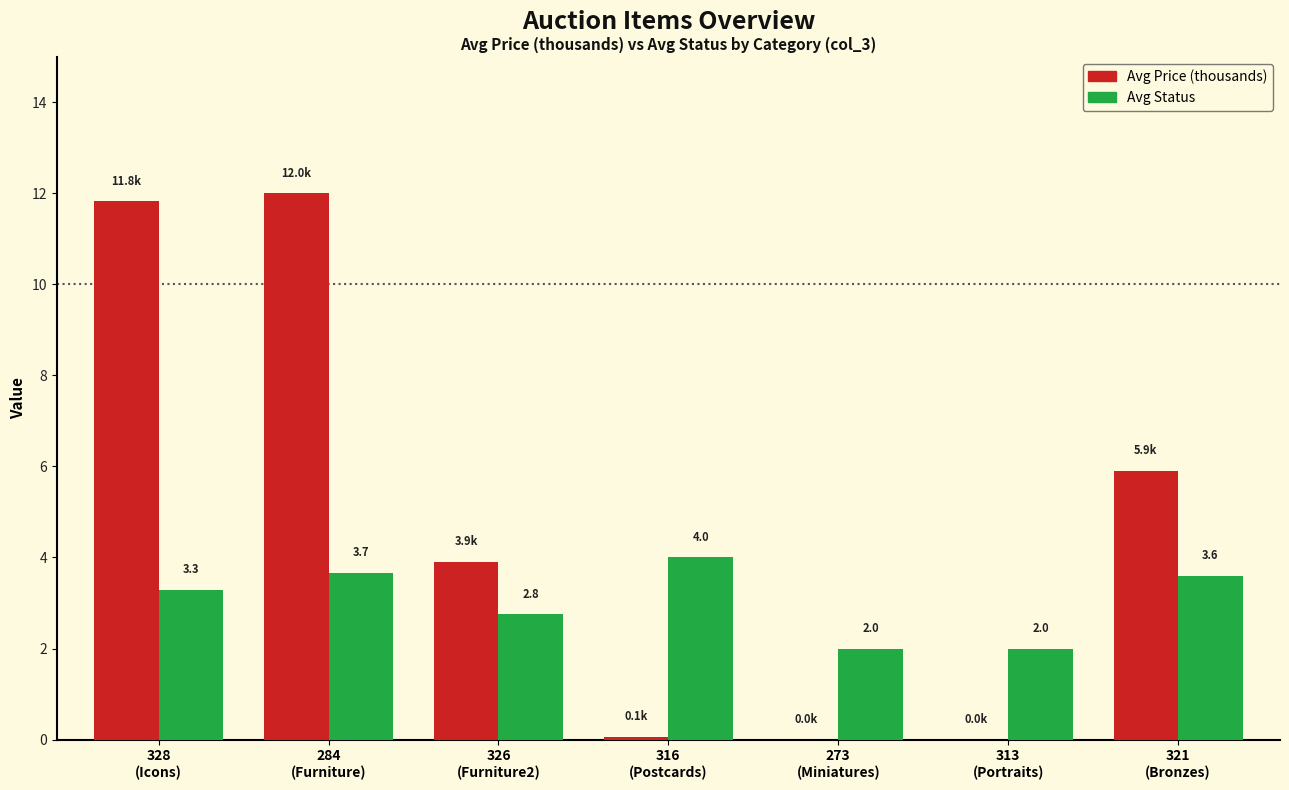

What is the maximum value shown in the chart?

12.0